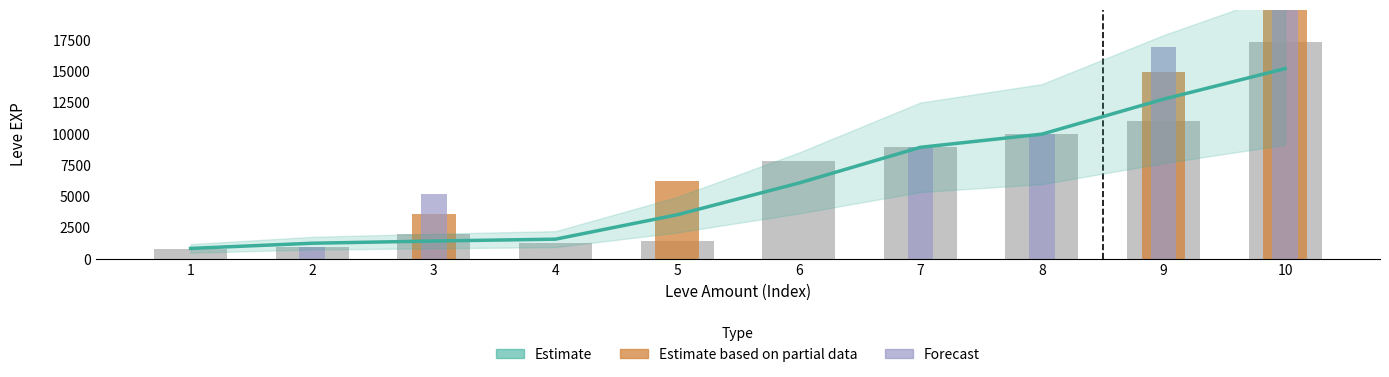

What are all the series names shown in the legend?

Estimate, Estimate based on partial data, Forecast